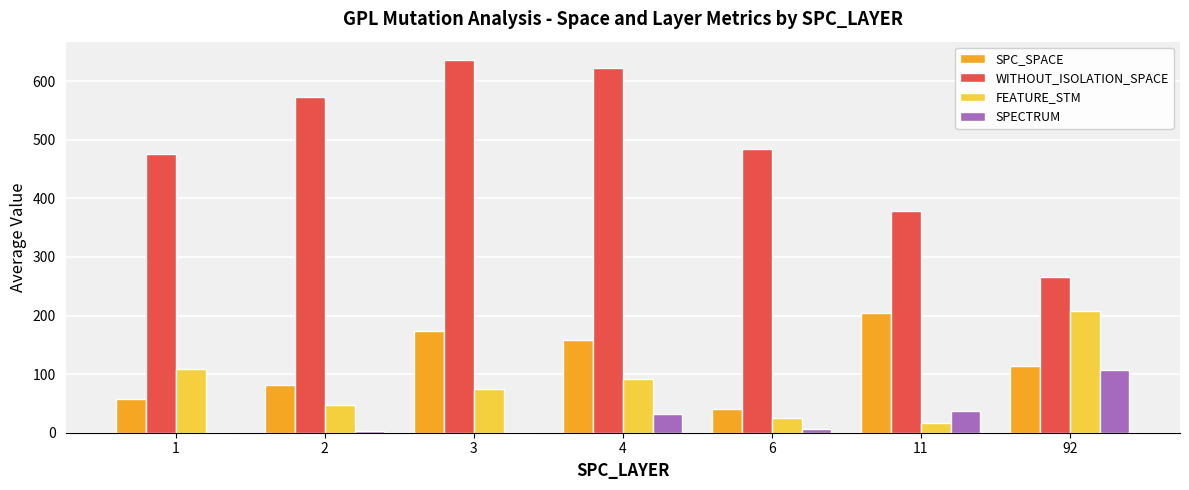

Does the chart contain stacked bars?

No